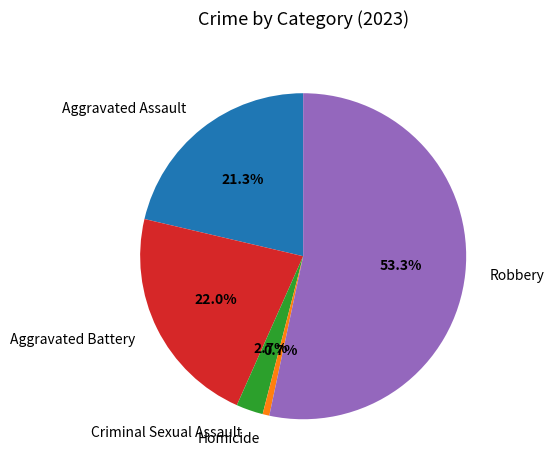

Rank the categories by value from highest to lowest.

Robbery, Aggravated Battery, Aggravated Assault, Criminal Sexual Assault, Homicide